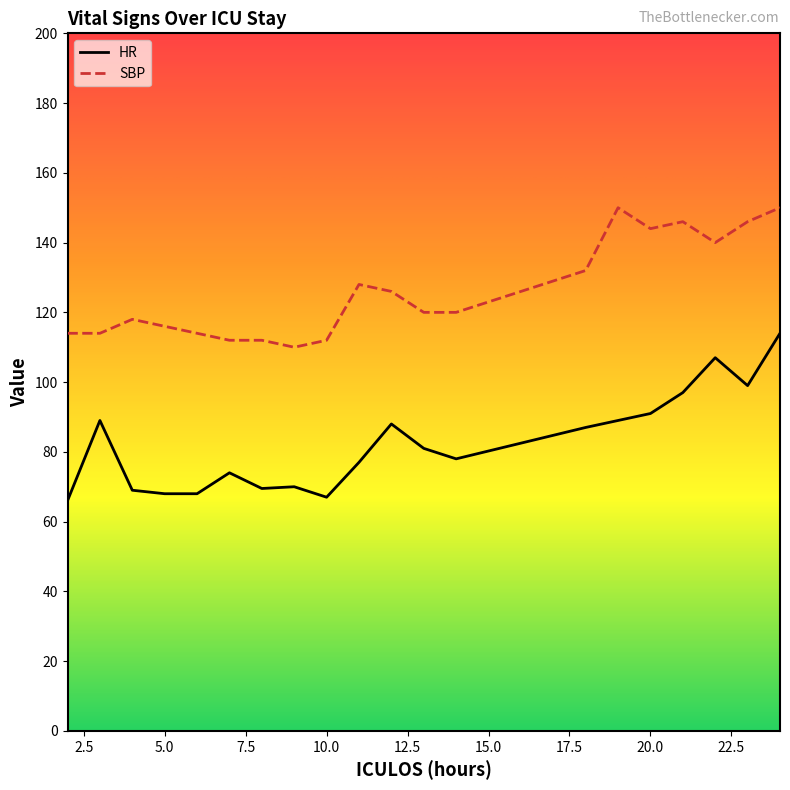

What is the difference between the maximum and minimum values in the HR series?

48.0